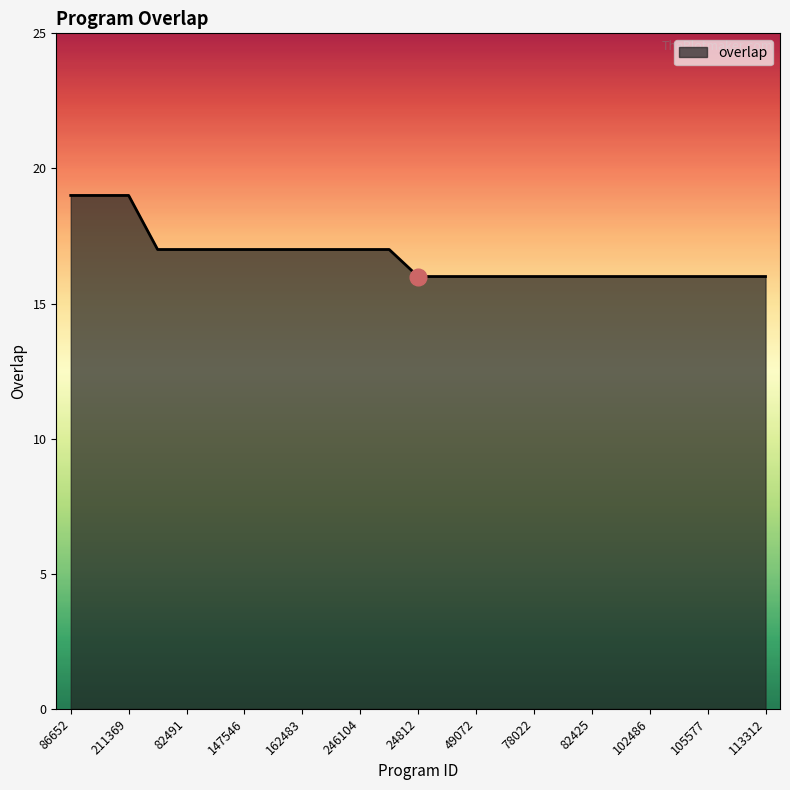

What is the minimum value shown in the chart?

16